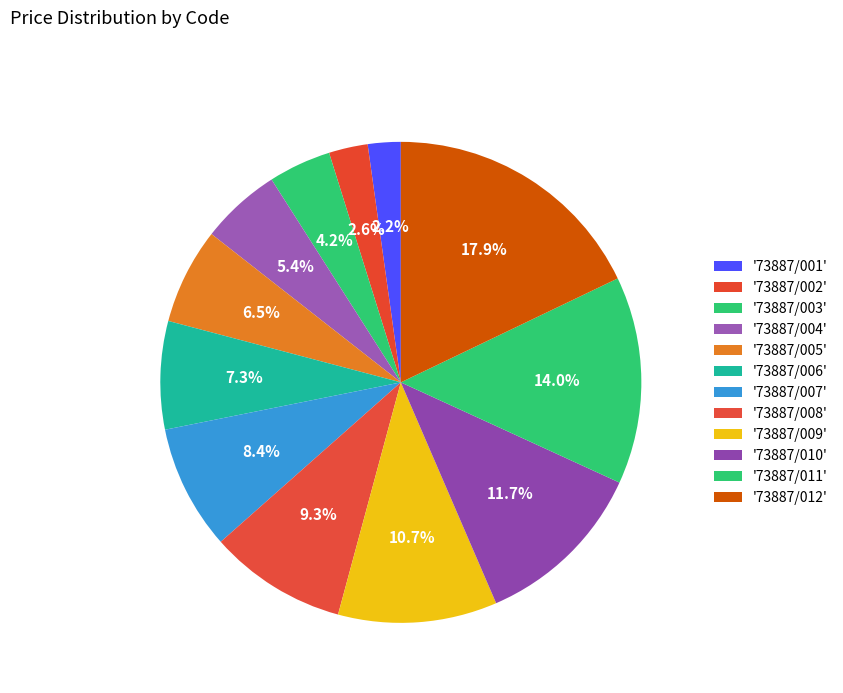

Rank the categories by value from lowest to highest.

73887/001, 73887/002, 73887/003, 73887/004, 73887/005, 73887/006, 73887/007, 73887/008, 73887/009, 73887/010, 73887/011, 73887/012